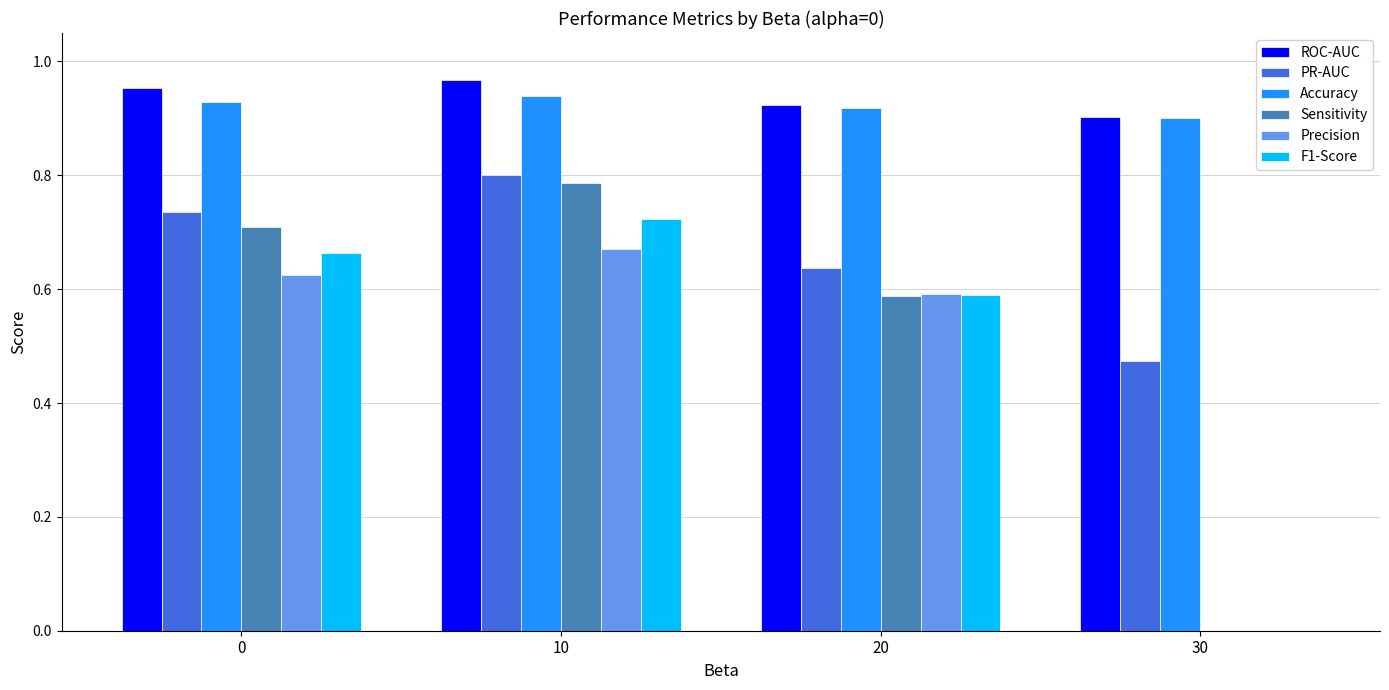

Is it true that F1-Score equals 0.7 at 10?

True